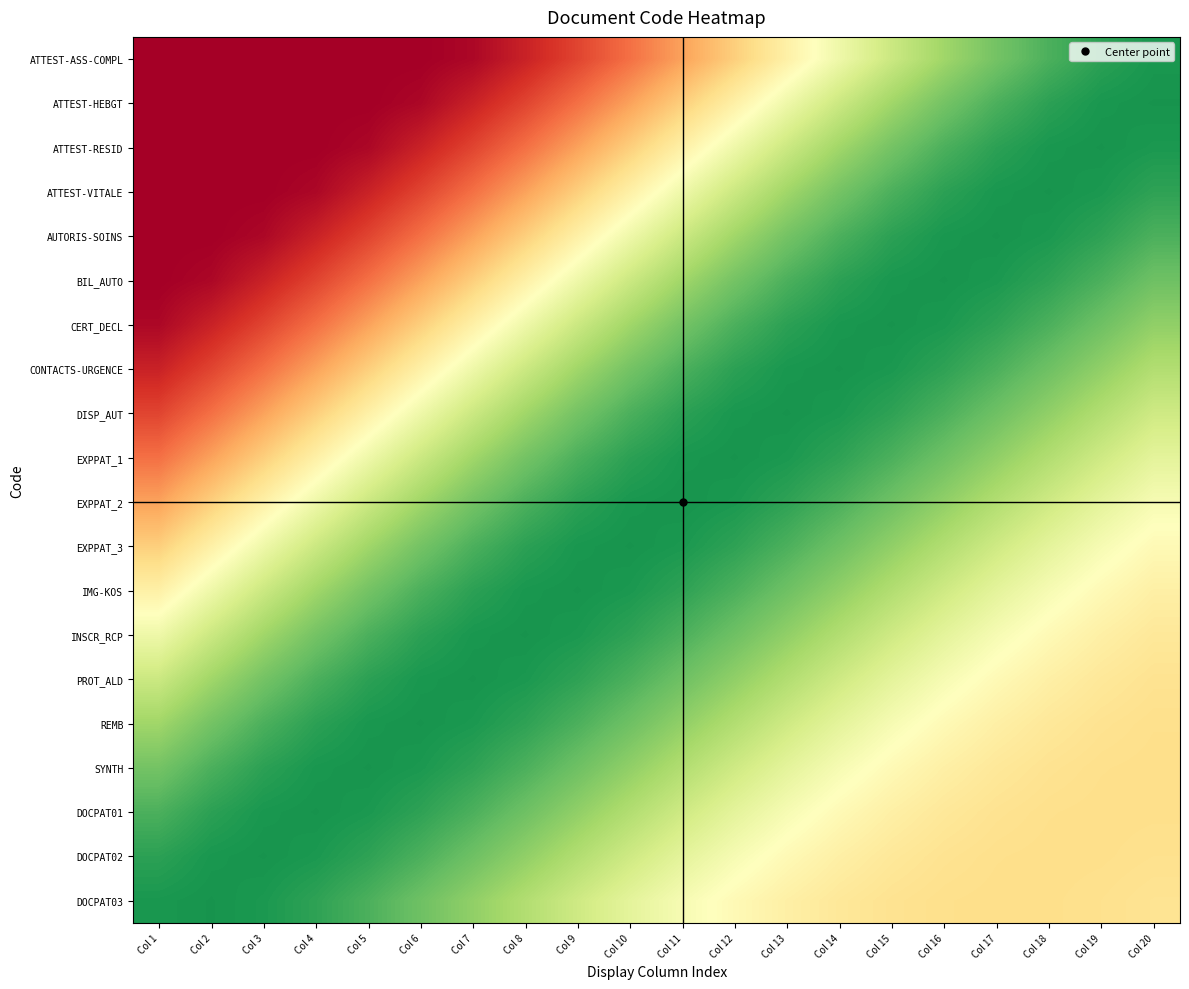

At which category is the sum across all series the highest?

Col 13